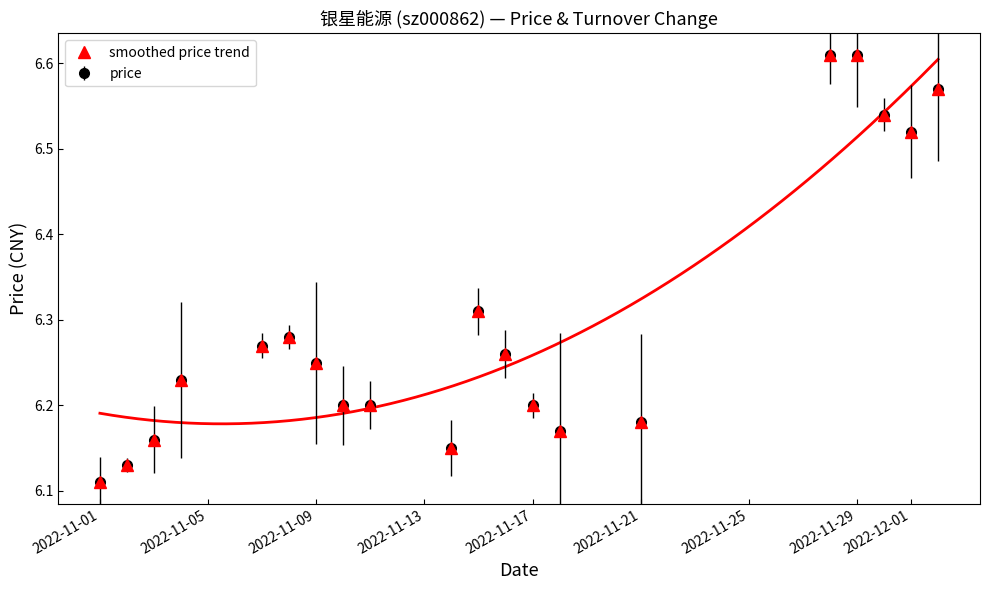

How many points are higher than both their immediate neighbors (excluding endpoints)?

2